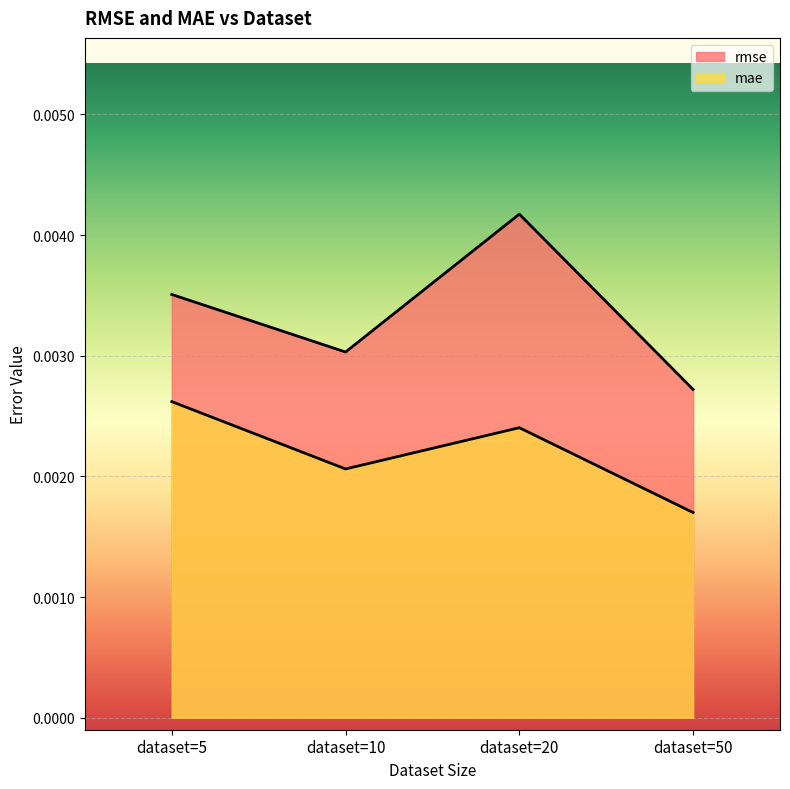

True or false: rmse and mae cross at least once.

False